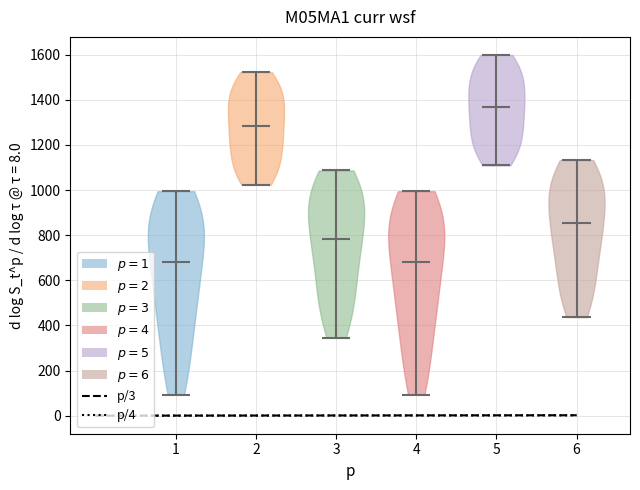

Reading left to right, read every violin against the y-axis: where its median line is, and the lowest and highest points it reaches. The values are not printed on the chart, so give them approximately, as read against the axis.

1: median line 680, lowest point 100, highest point 1000
2: median line 1280, lowest point 1020, highest point 1520
3: median line 780, lowest point 340, highest point 1080
4: median line 680, lowest point 100, highest point 1000
5: median line 1360, lowest point 1100, highest point 1600
6: median line 860, lowest point 440, highest point 1140